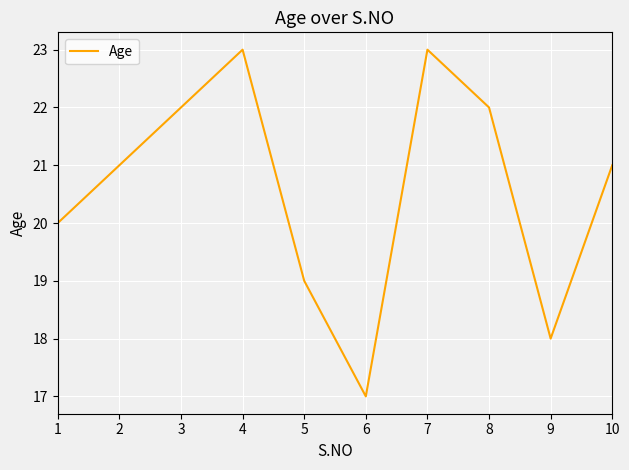

Reading right to left, extract all data points from this chart.

10=21	9=18	8=22	7=23	6=17	5=19	4=23	3=22	2=21	1=20